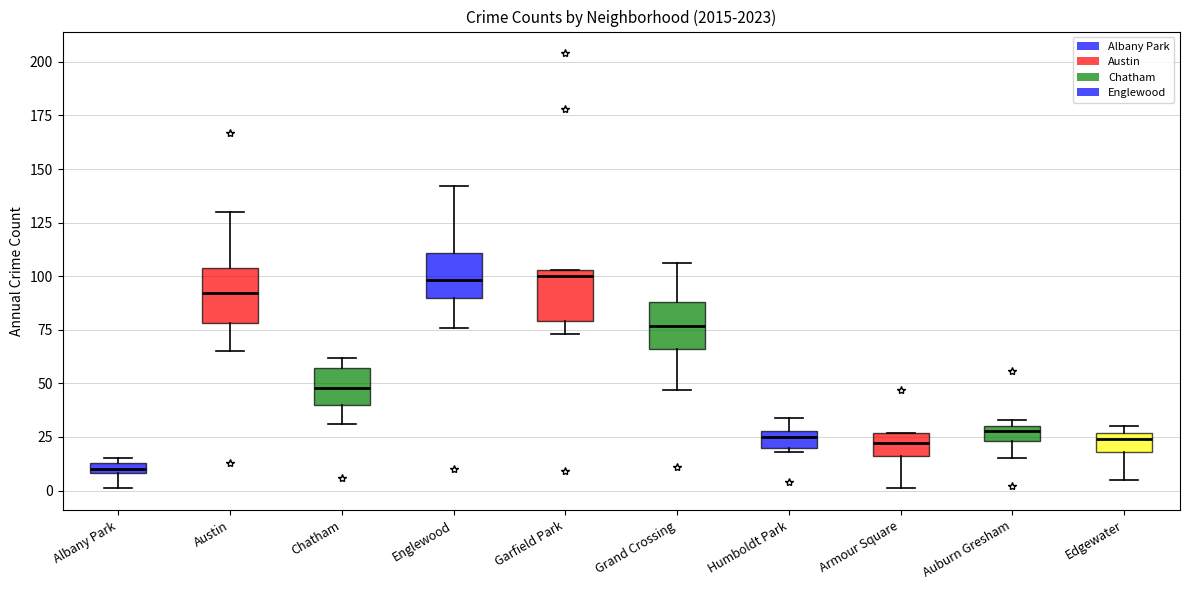

Where does the lower whisker of the box for Edgewater end on the y-axis? The values are not printed on the chart, so give them approximately, as read against the axis.

5